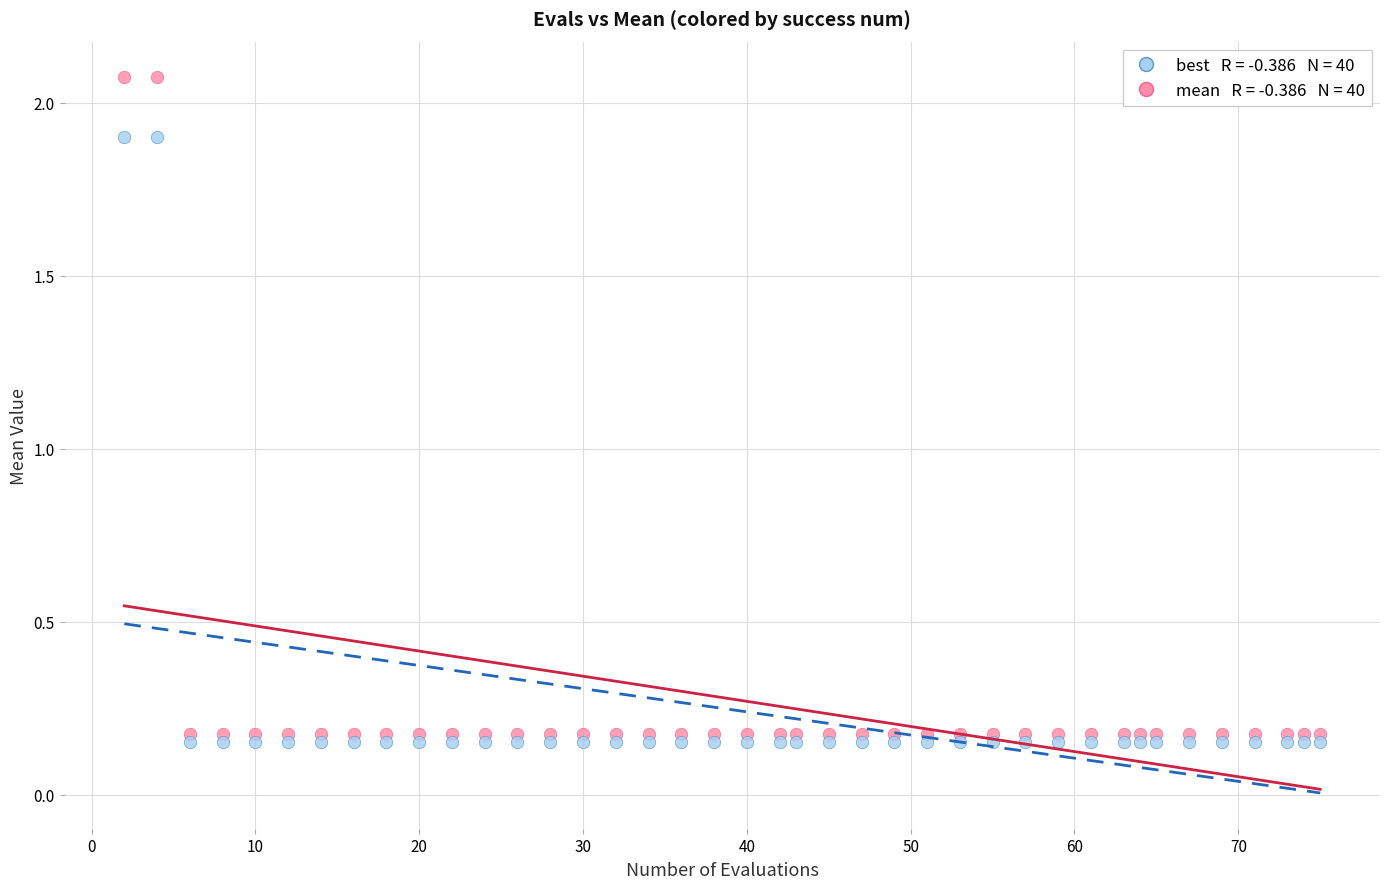

Across all data points, what is the range of Y values (max minus min)?

1.9